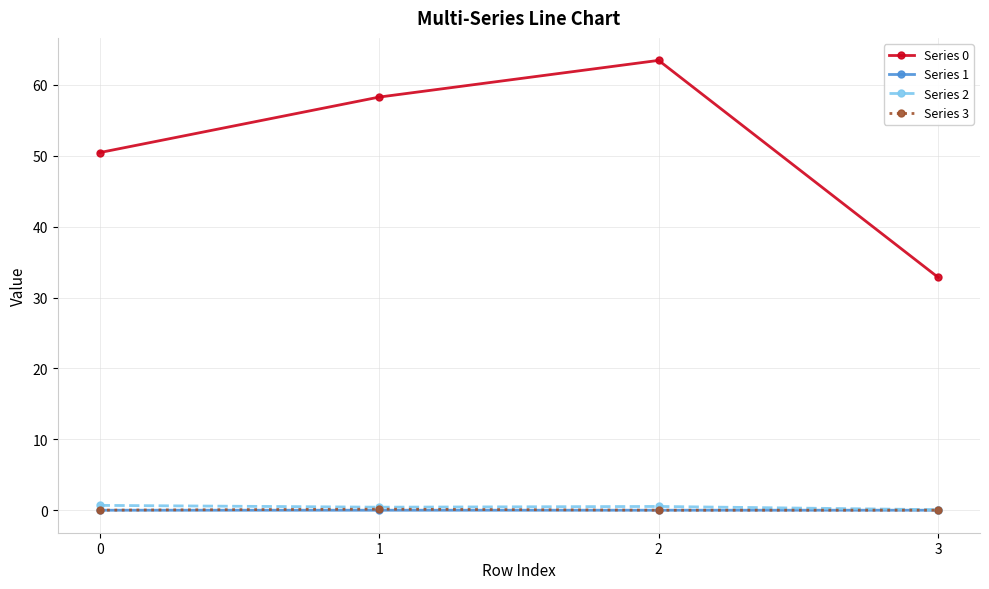

Does the chart have visible grid lines?

Yes